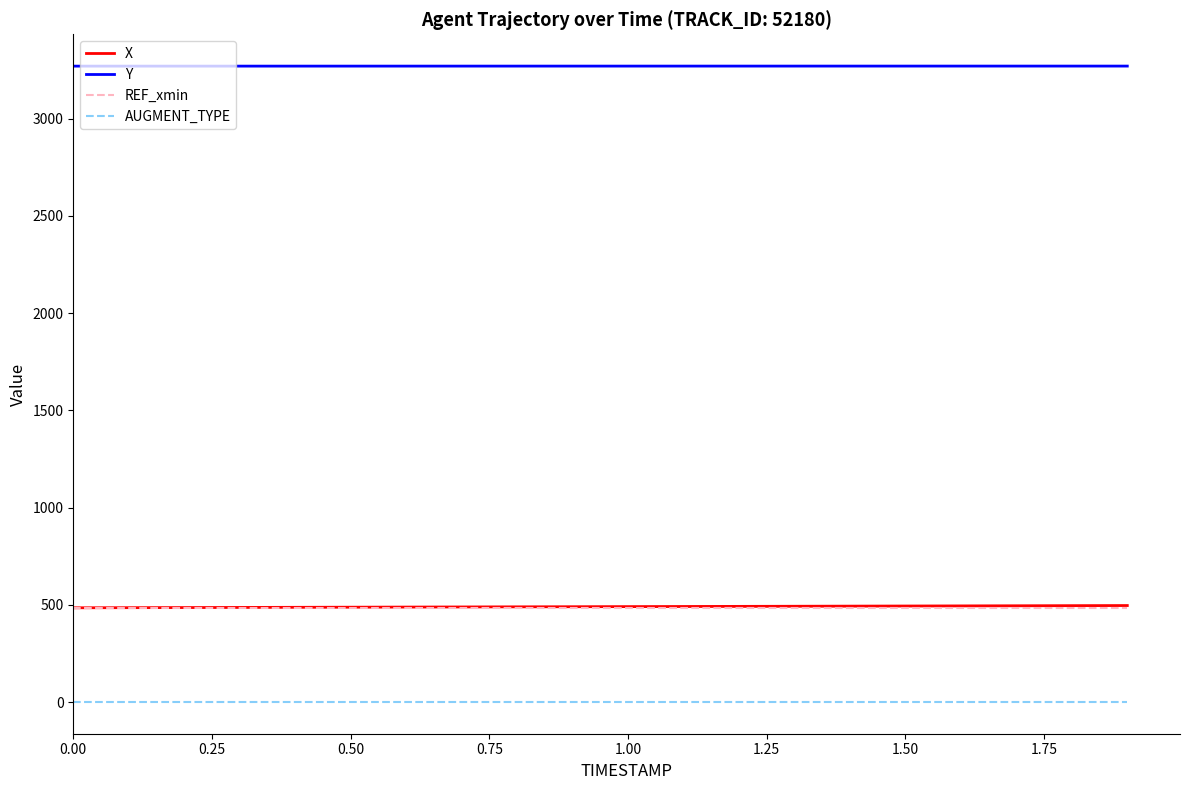

What is the lowest value of the X series?

485.1